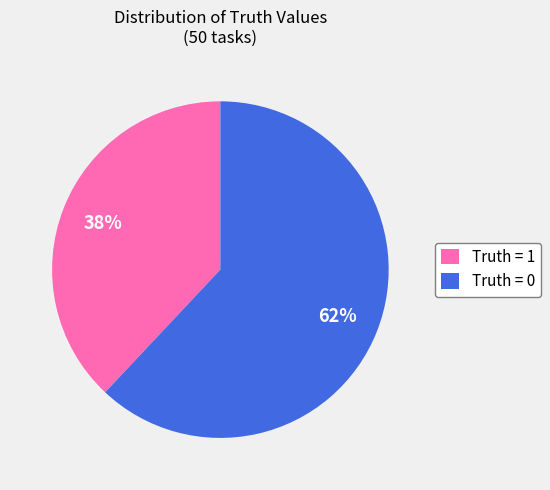

Rank the categories by value from lowest to highest.

Truth = 1, Truth = 0